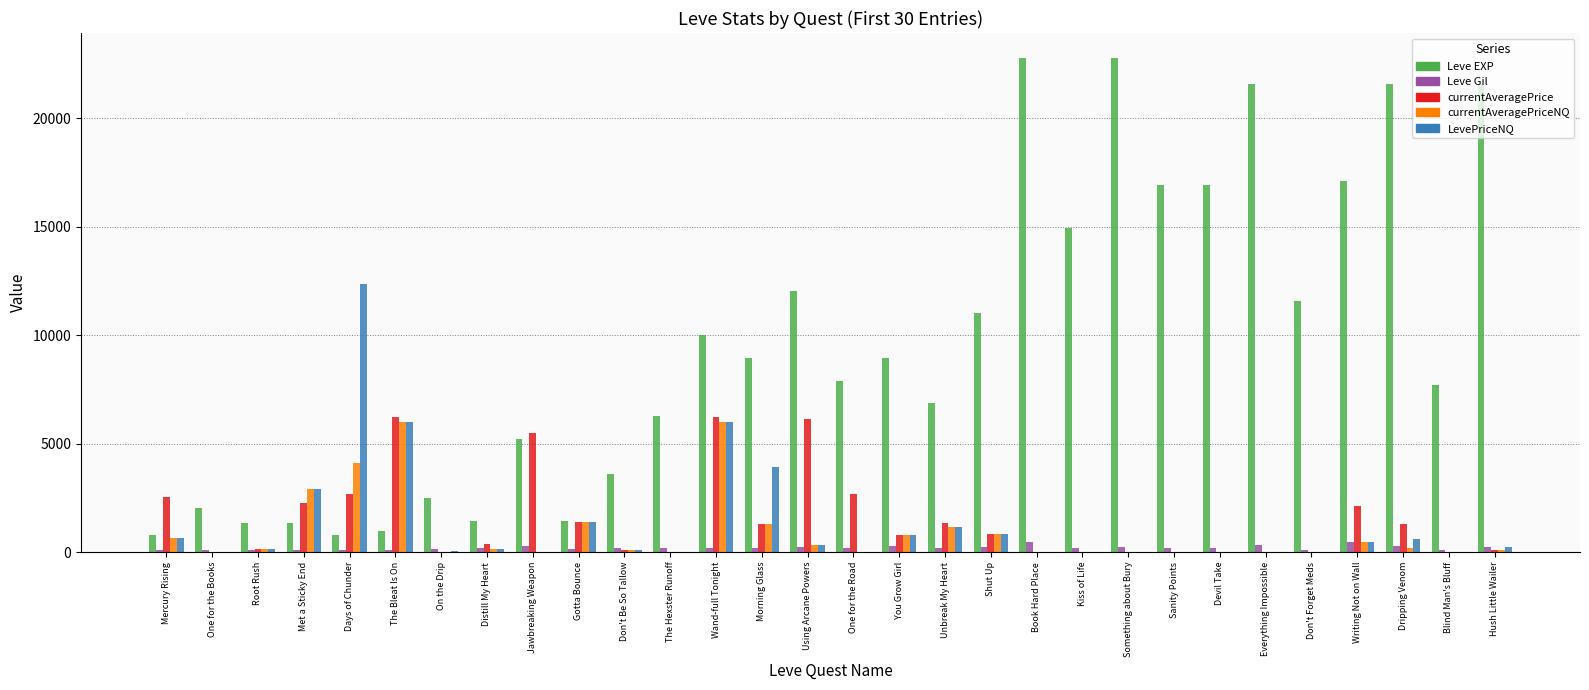

Does the chart contain stacked bars?

No